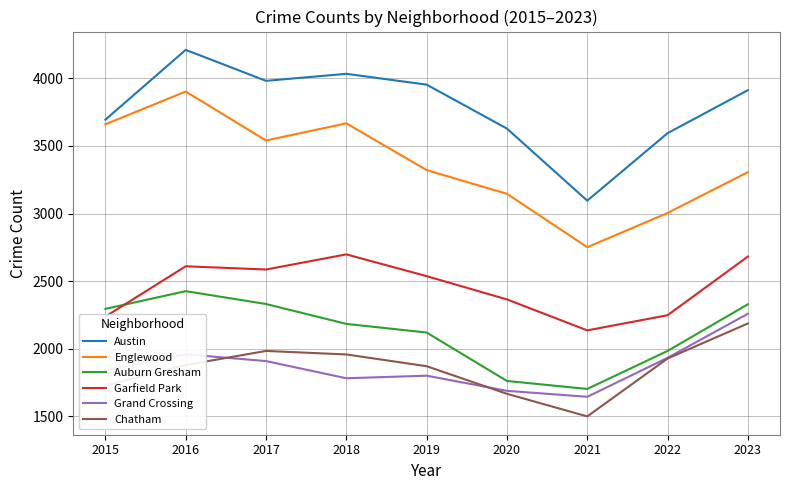

What is the smallest value displayed?

1500